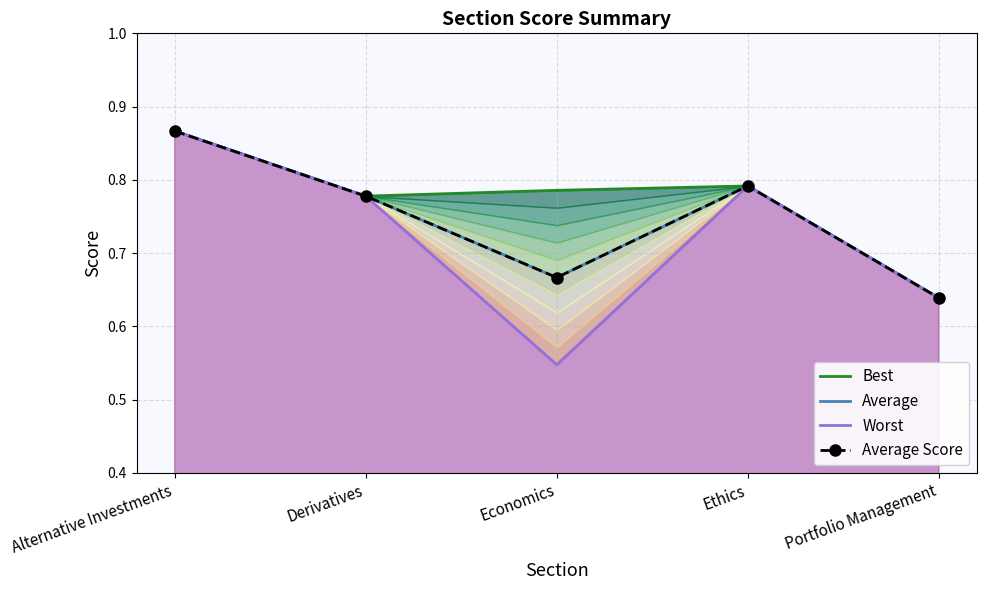

Between Alternative Investments and Ethics, which series saw the biggest shift?

Best